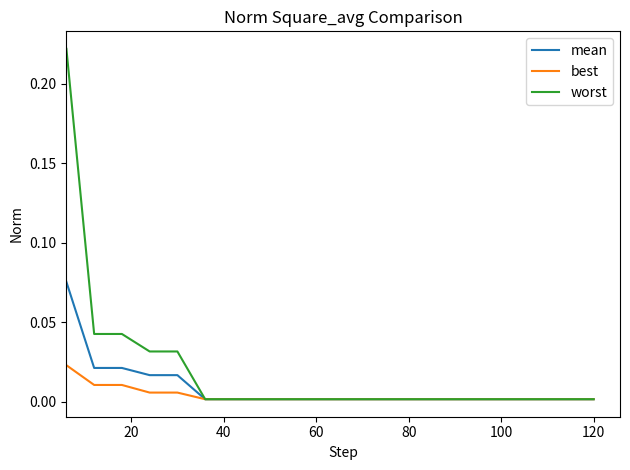

Rank the series by their average value, from lowest to highest.

best, mean, worst